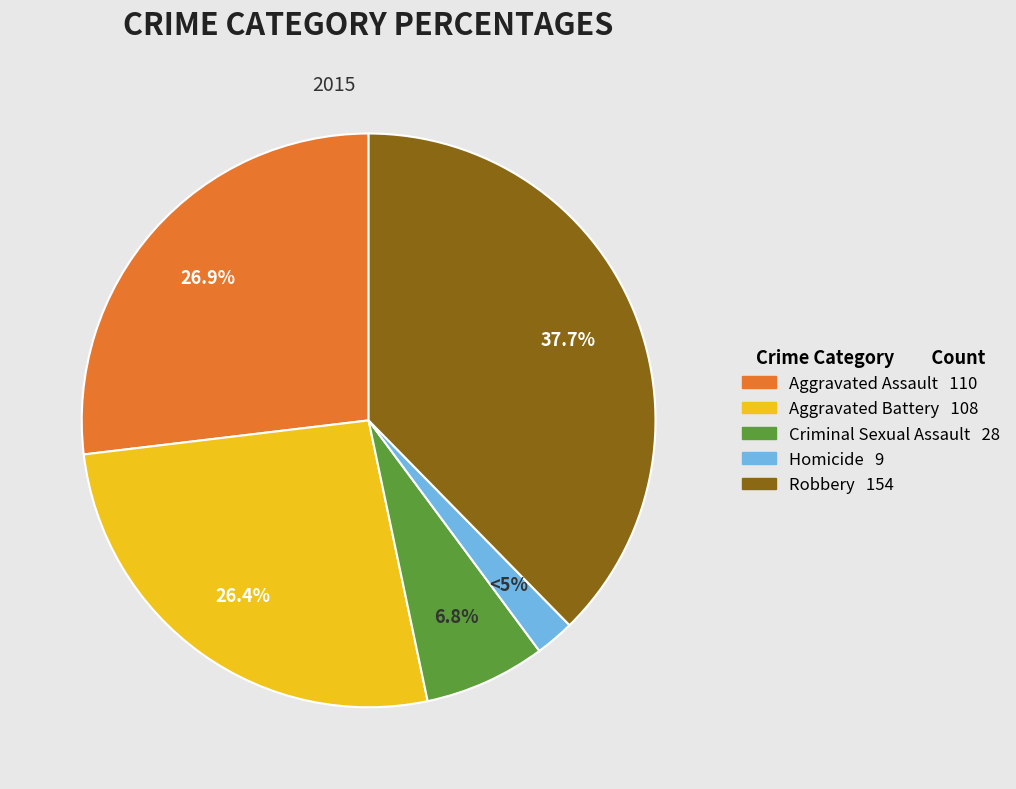

How many segments does this pie chart have?

5